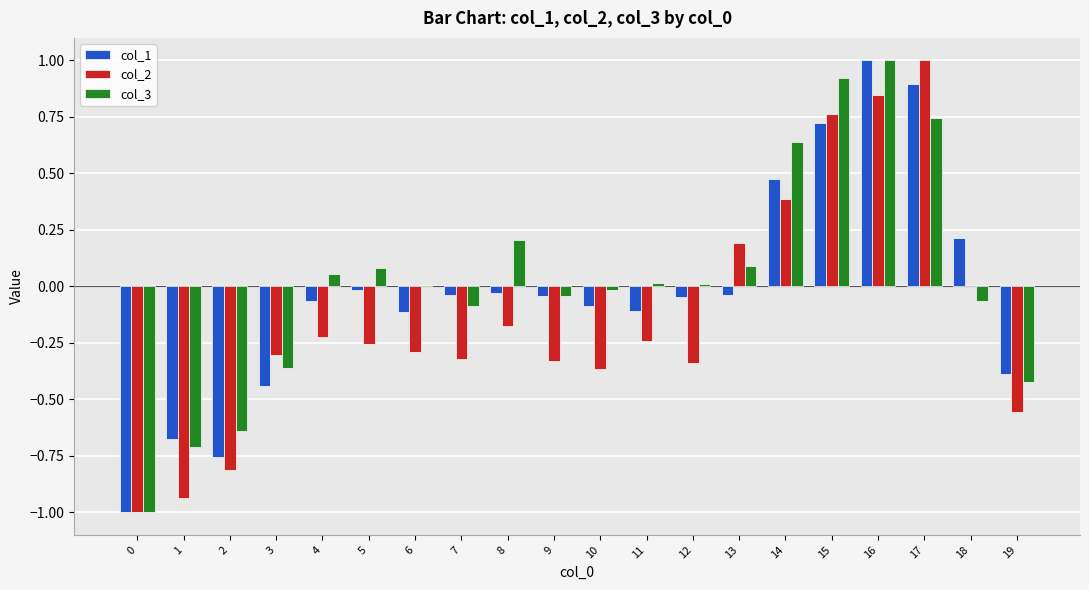

At which label does col_3 first exceed 0?

4